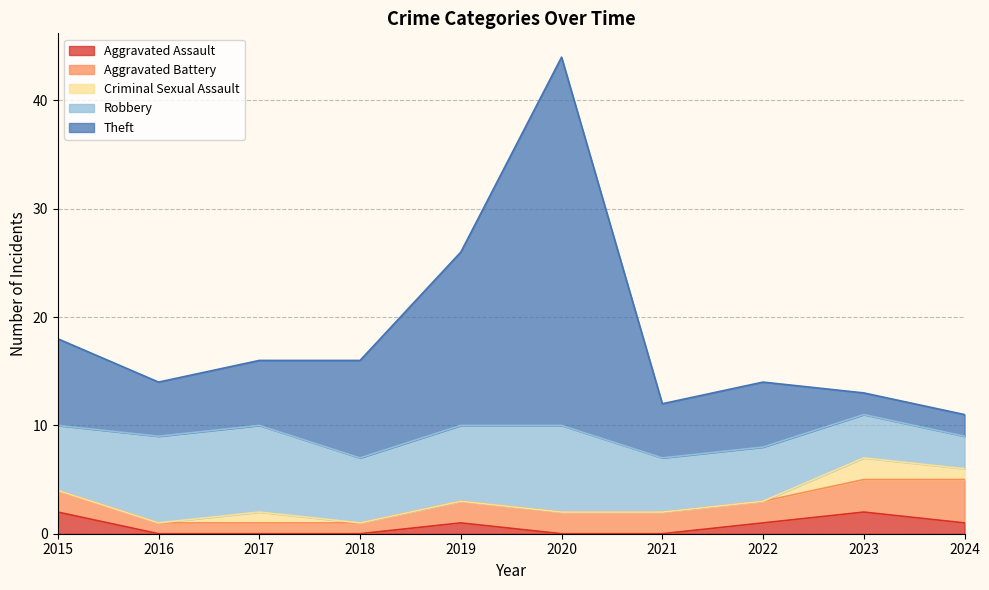

Which series has the widest spread of values?

Theft